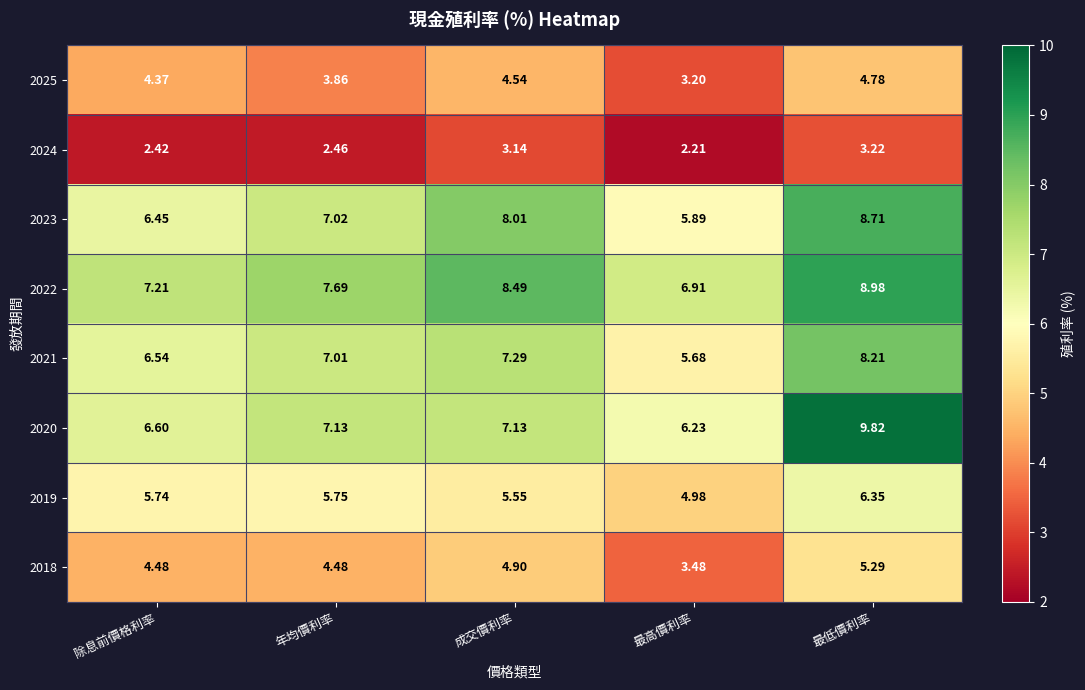

At which category does the chart reach its peak across all series?

最低價利率